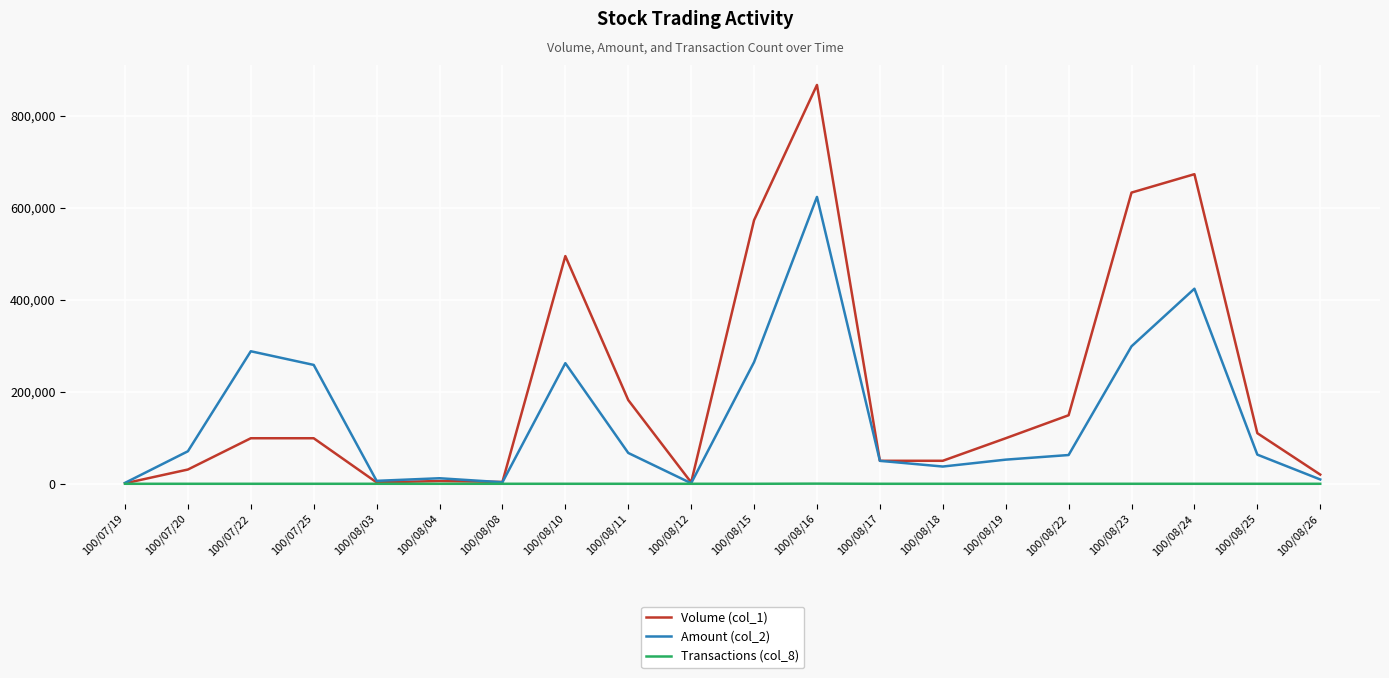

True or false: Volume (col_1) has a value of 182000 at 100/08/11.

True